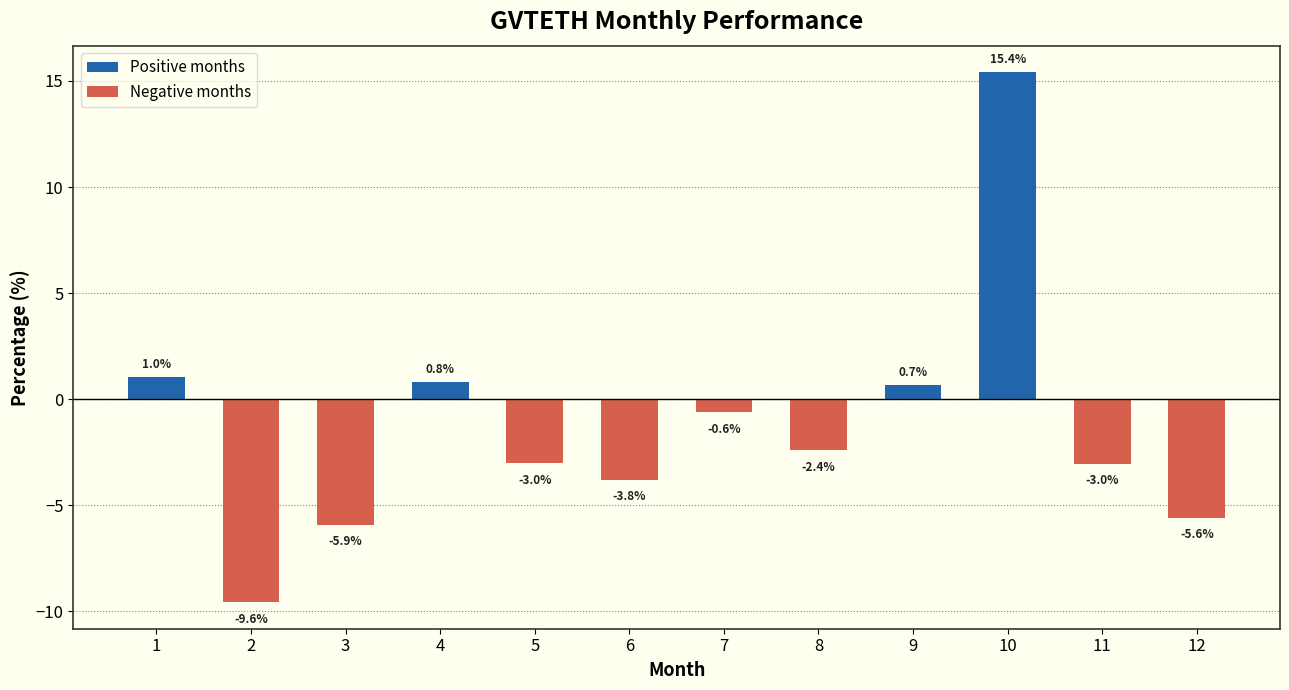

Where is the data nearest to the value 2?

1